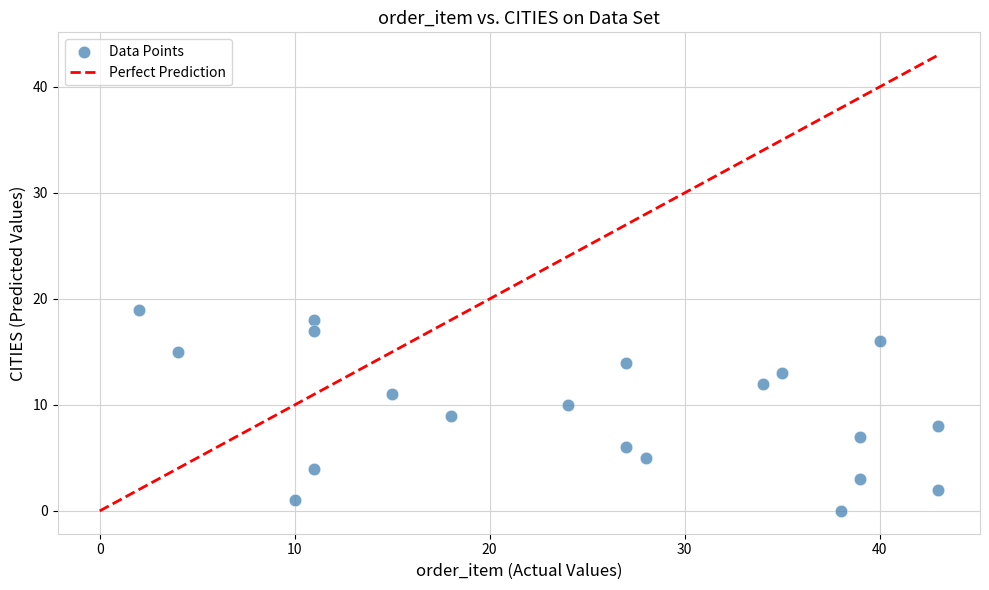

What is the range of X values (max minus min)?

41